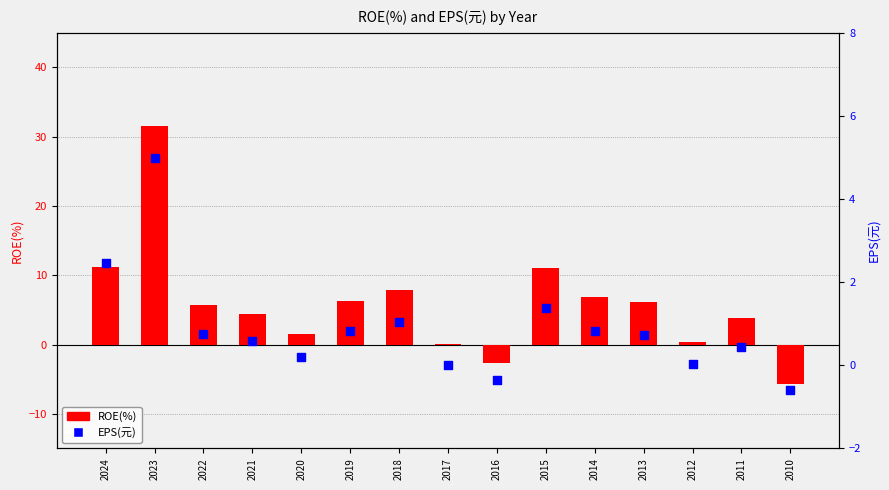

Which series contains the highest Y value?

ROE(%)